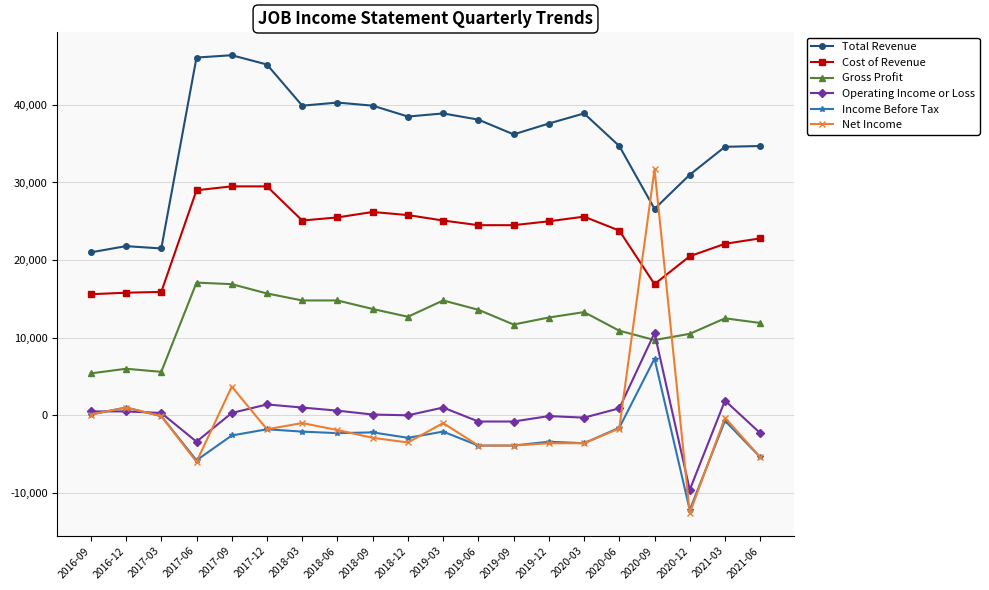

True or false: Income Before Tax has a value of 7300 at 2020-09.

True